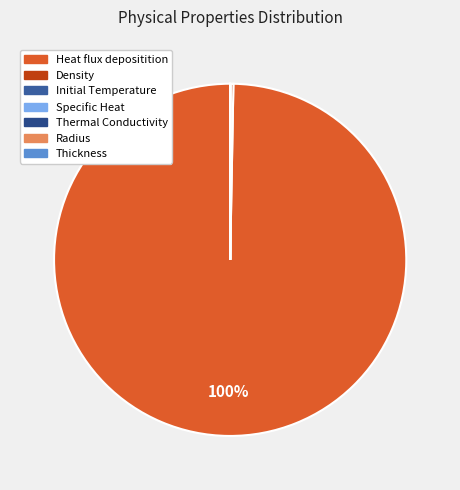

Which category has the biggest portion of the pie?

Heat flux depositition